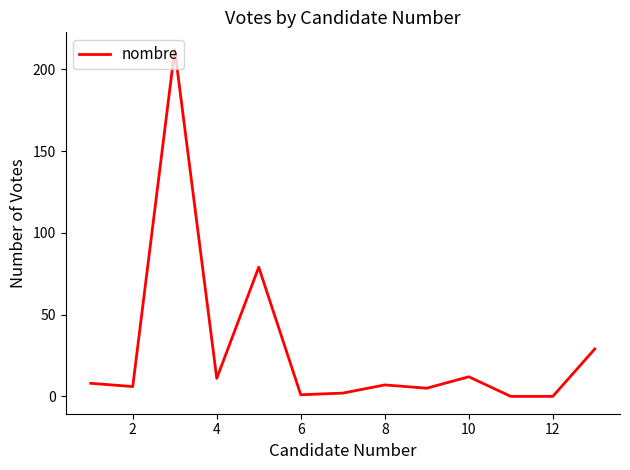

What is the difference between the maximum and minimum values?

212